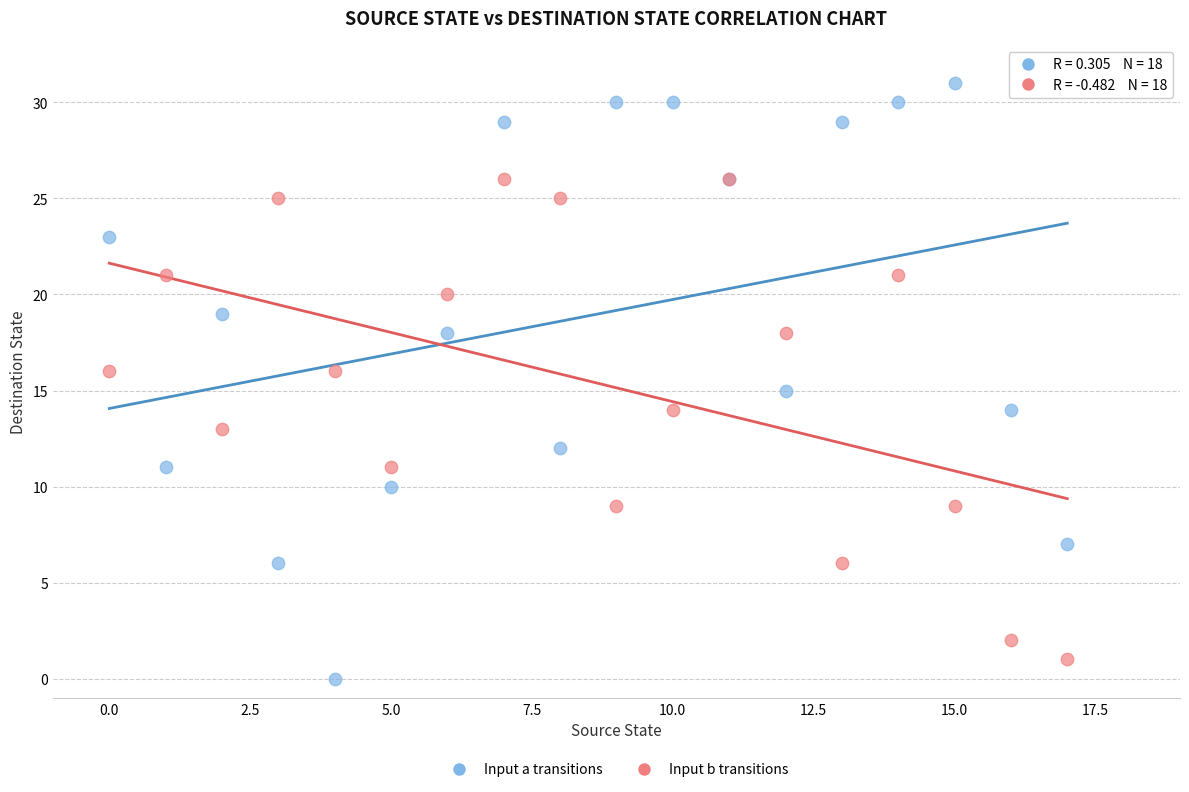

Which series has the widest spread of Y values?

Input a transitions